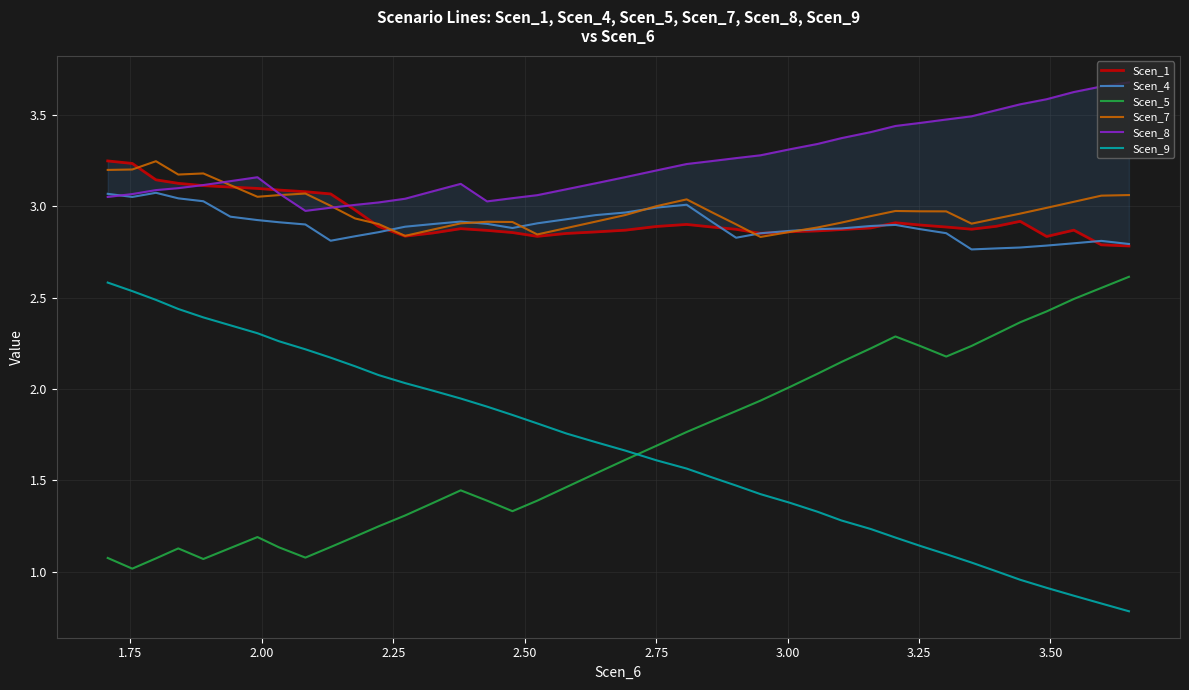

The Scen_7 series shows 1.4 at 3.50. True or false?

False